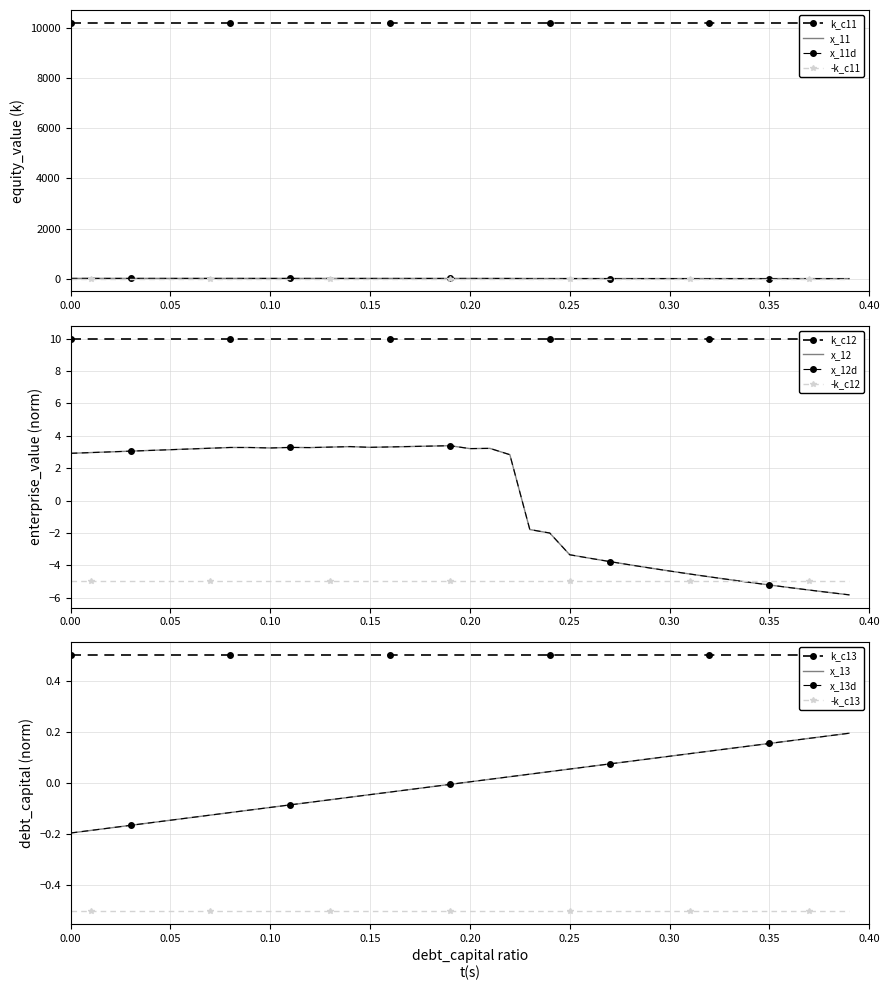

At which category is the sum across all series the highest?

0.08